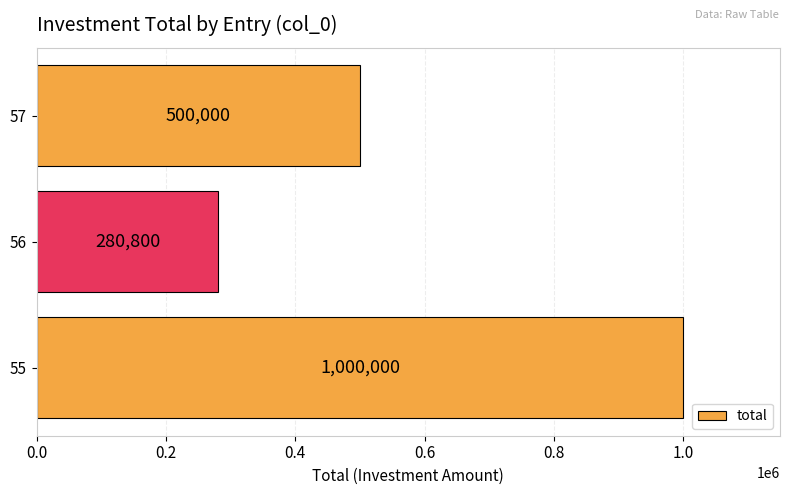

Reading bottom to top, transcribe all the data shown in this chart.

1000000	280800	500000